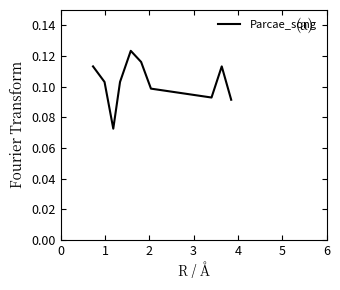

How many lines are shown in the chart?

1